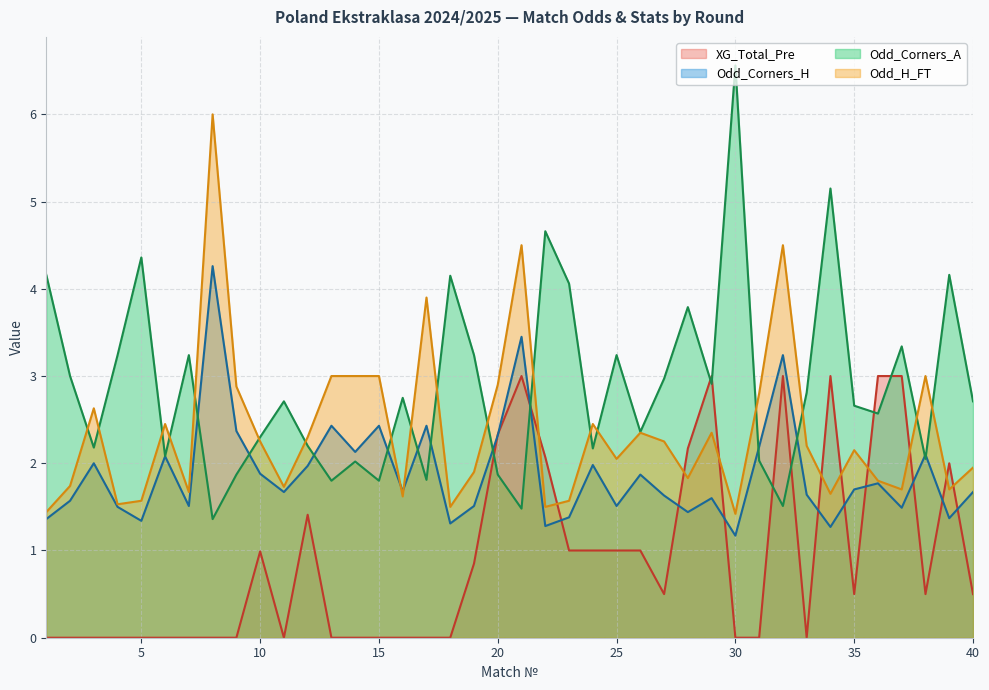

True or false: XG_Total_Pre has more than 0 interior local peaks.

True